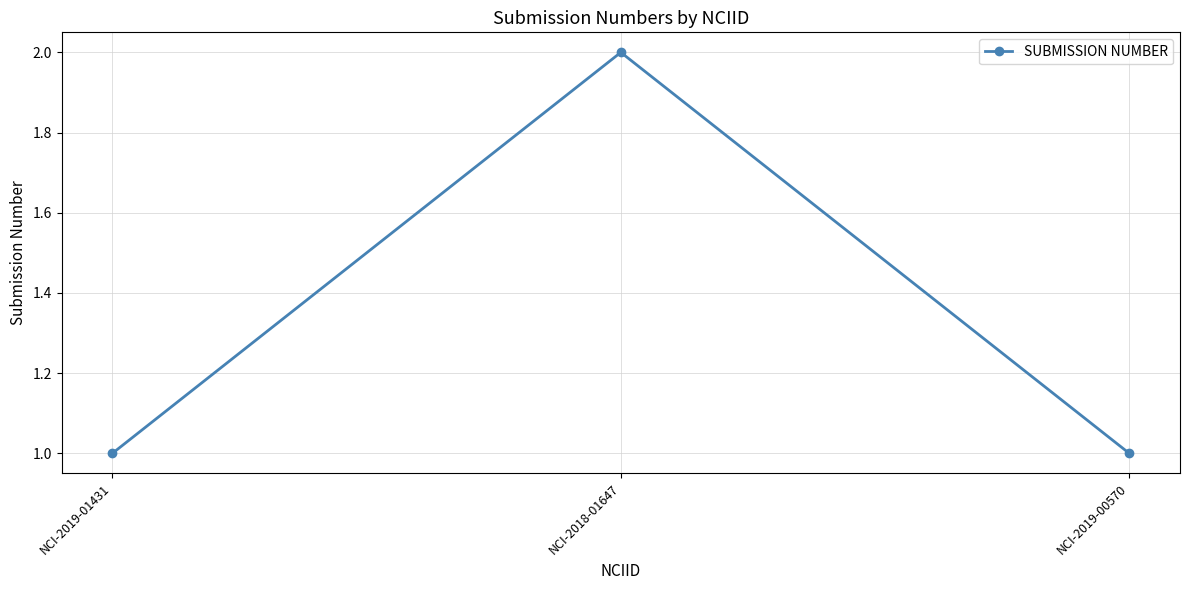

What position from the right is NCI-2019-00570?

1